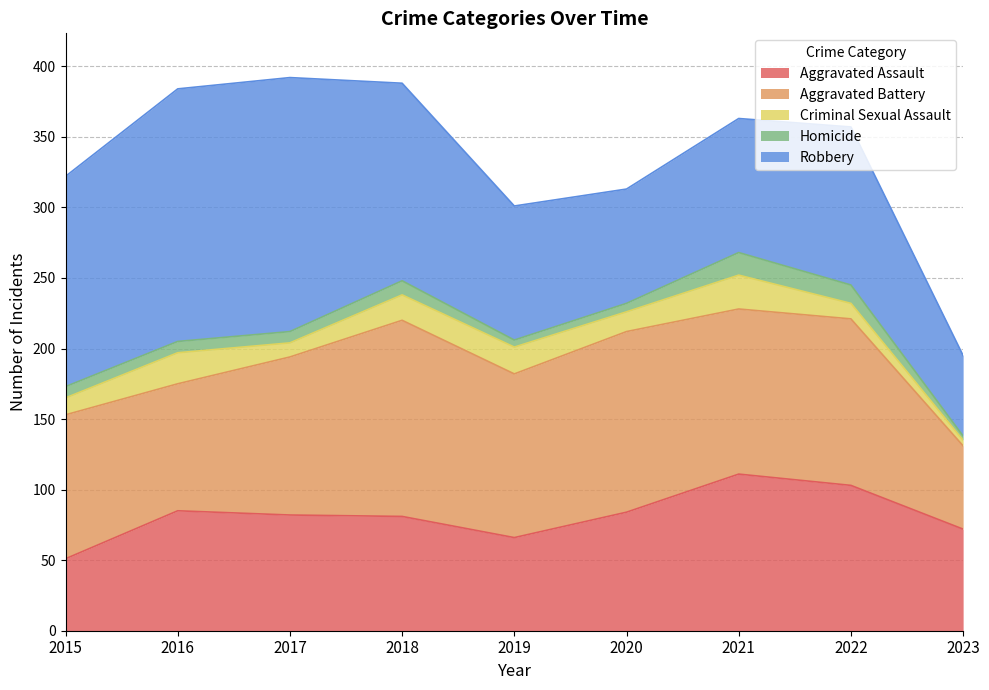

Is the value of Criminal Sexual Assault at 2020 greater than the value of Aggravated Assault at 2023?

No